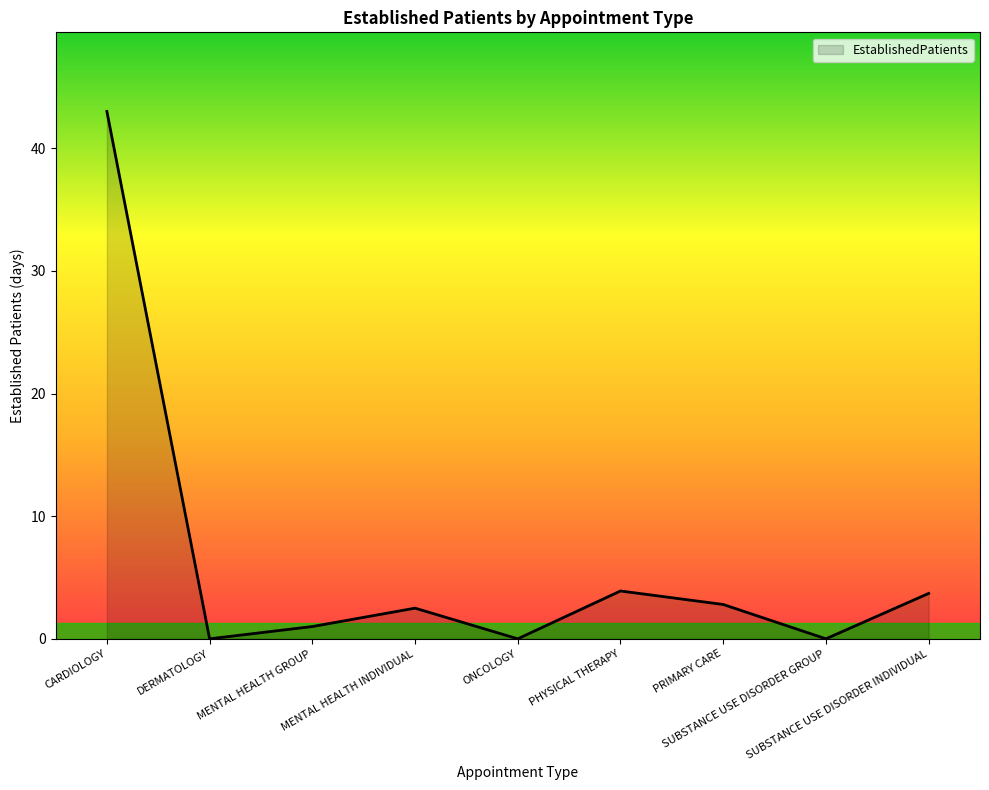

What is the greatest value displayed?

43.0